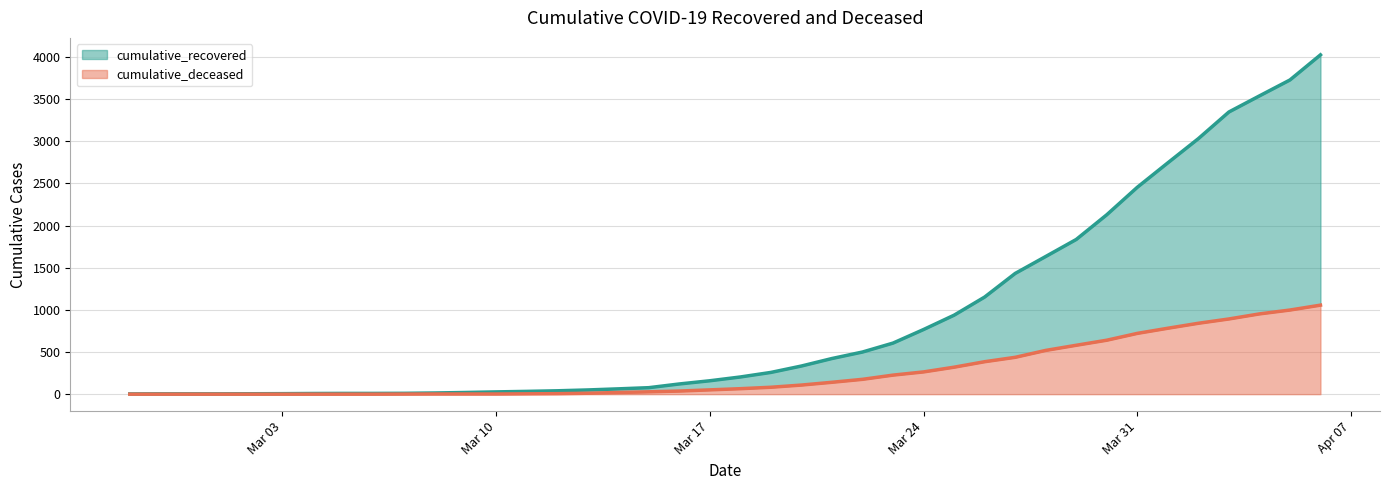

What is the difference between the maximum and minimum values in the cumulative_recovered series?

4022